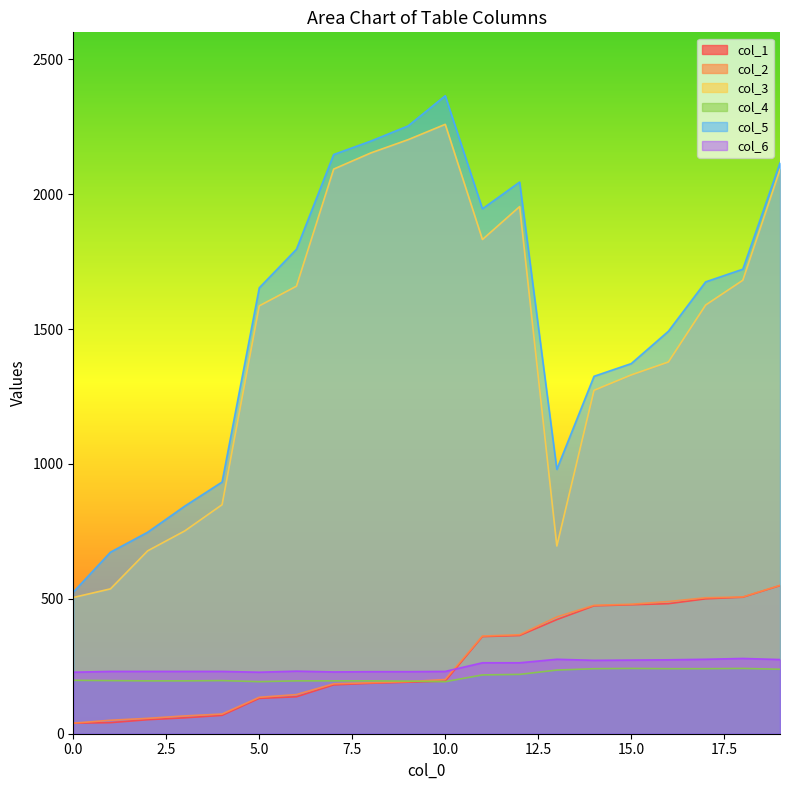

True or false: col_1 and col_3 intersect in this chart.

False